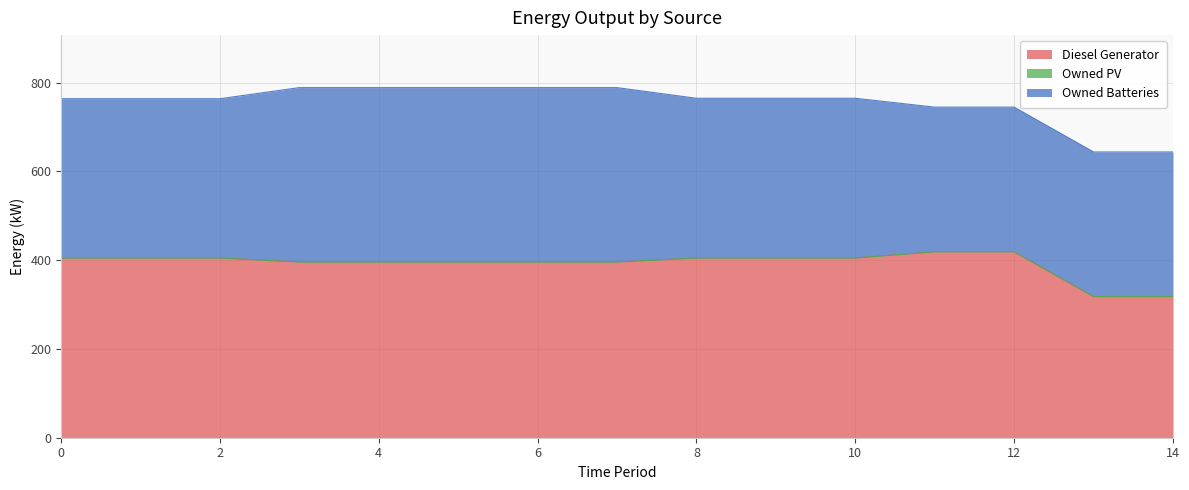

The Owned Batteries series shows 326 at 11. True or false?

True